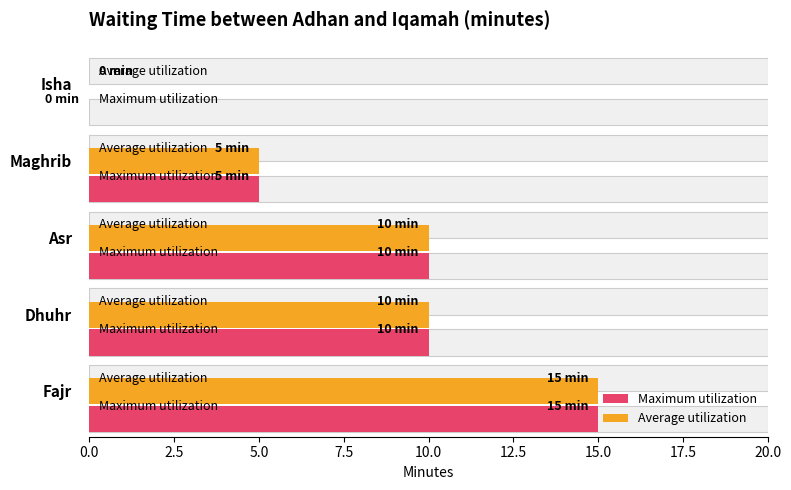

How many values in Average utilization are above zero?

4